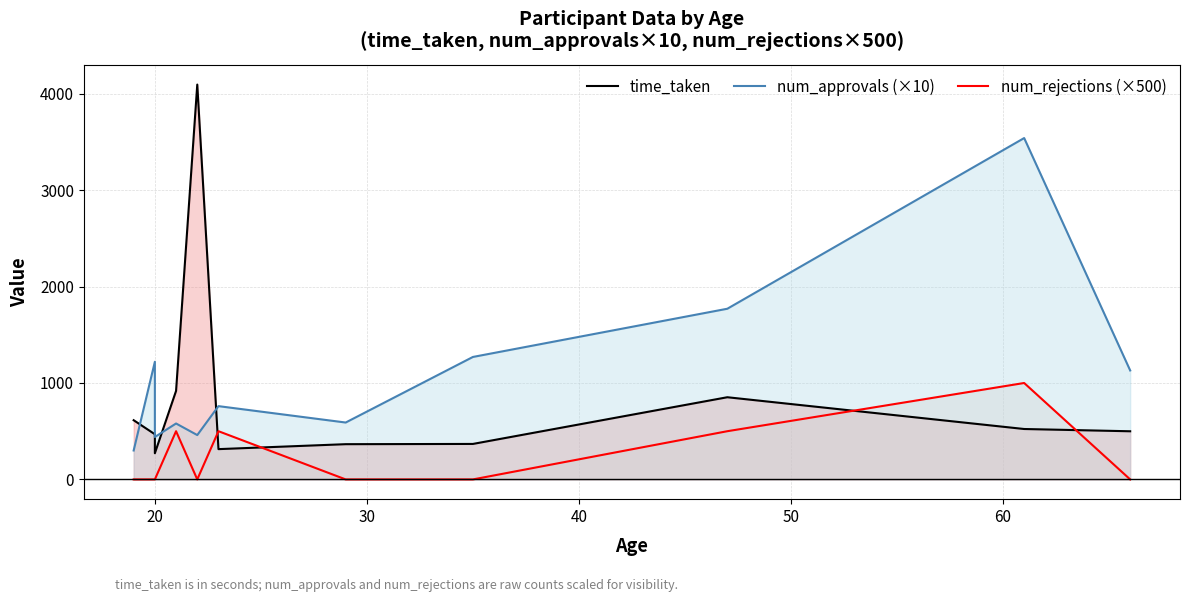

Which has a higher value, 10 or 30?

10